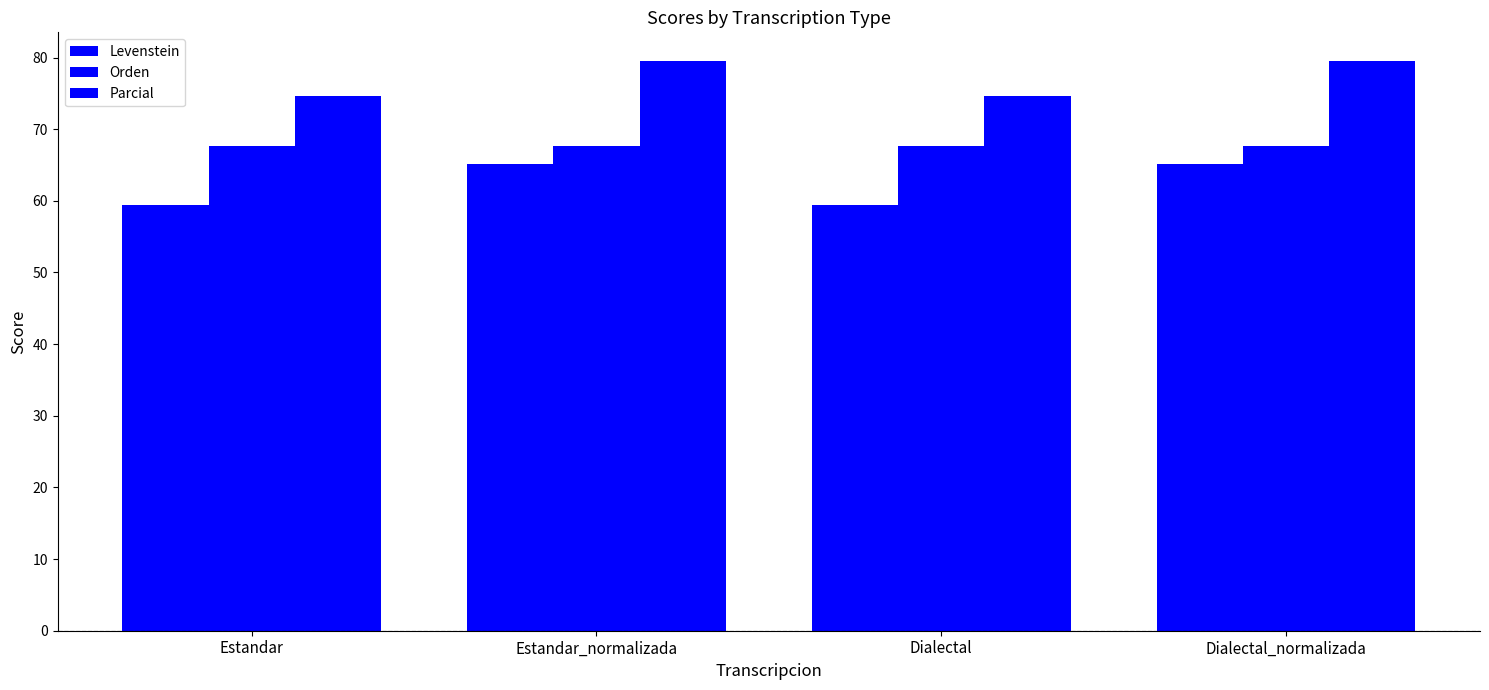

The value of Levenstein at Estandar_normalizada is 35.5. True or false?

False